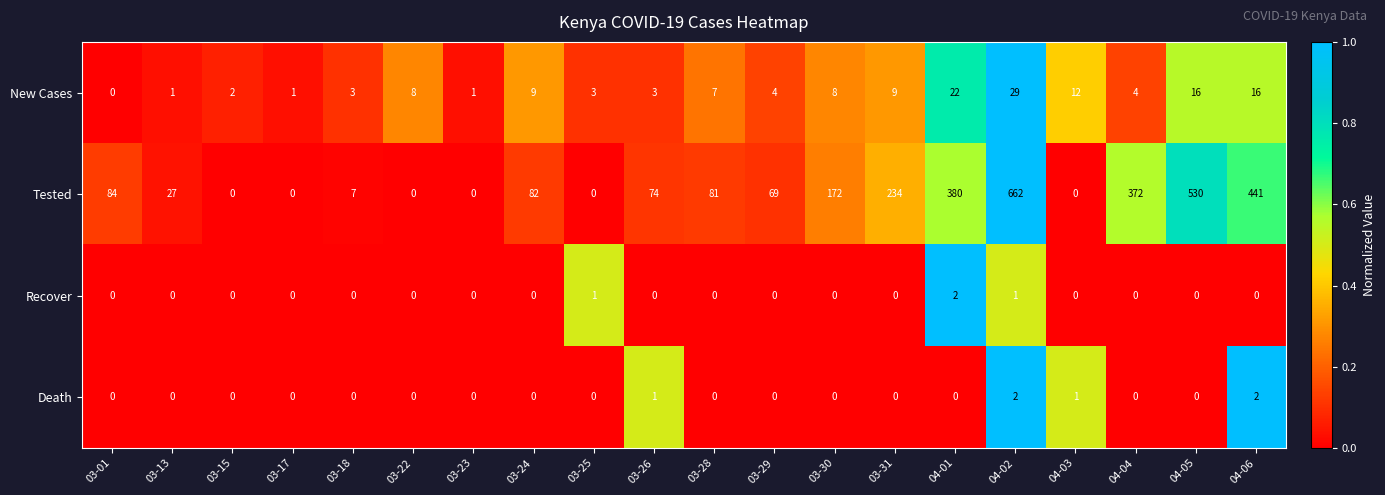

Which series has the largest range (max minus min)?

Tested